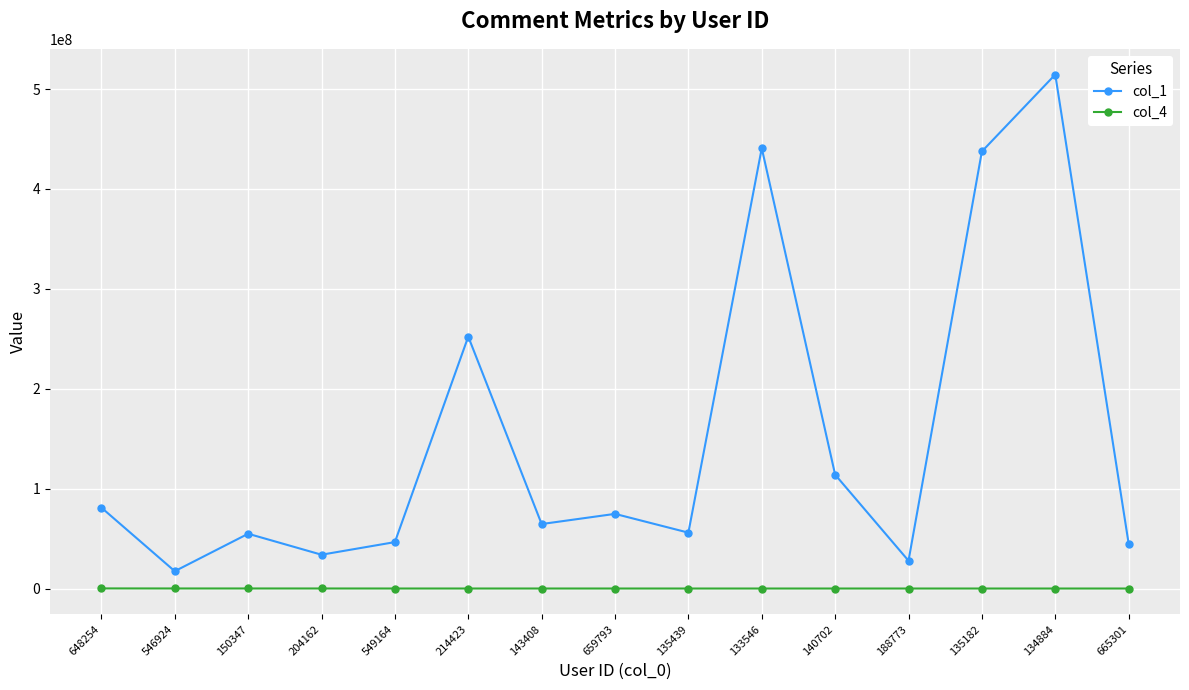

What is the label of the 2nd point from the right?

134884